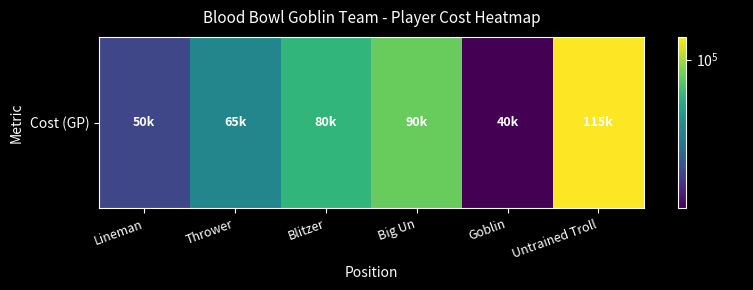

How many distinct data groups are displayed?

1